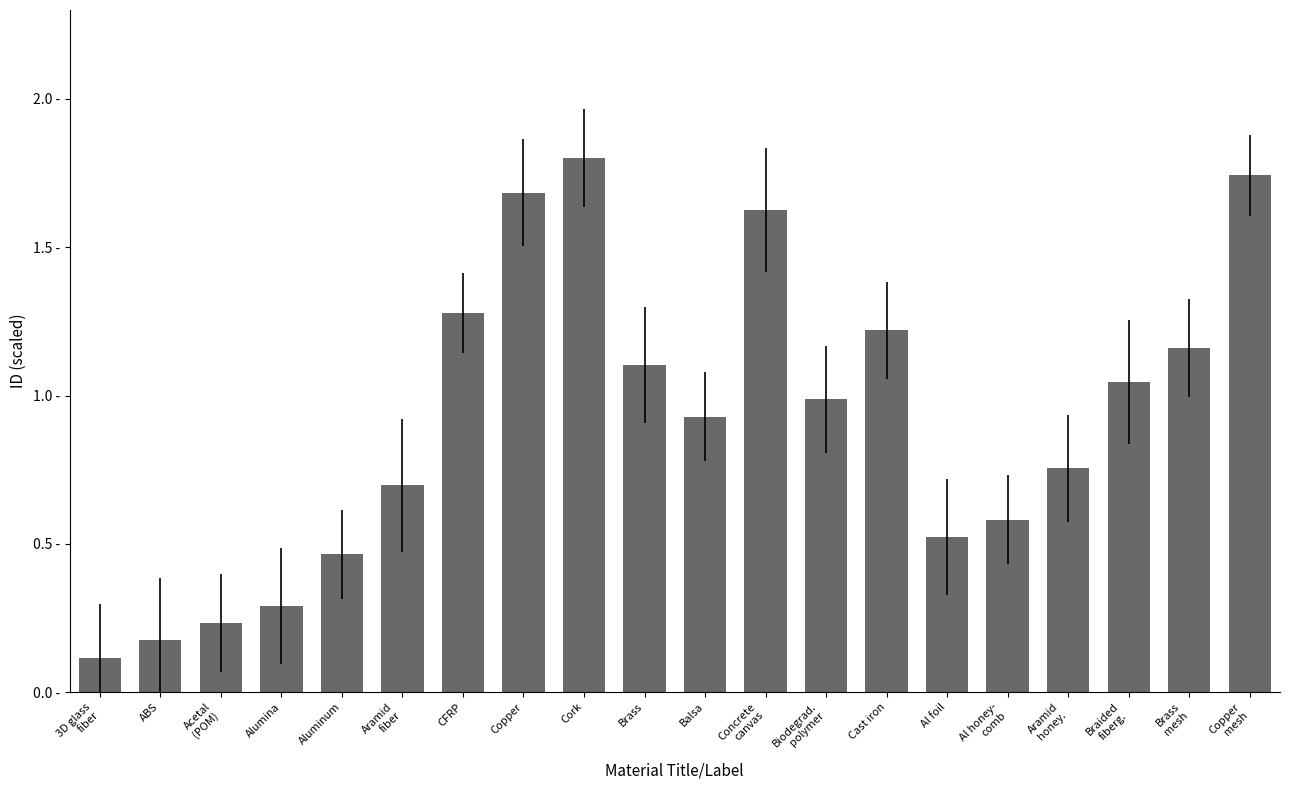

What is the change in value from Alumina to Al foil?

+0.2